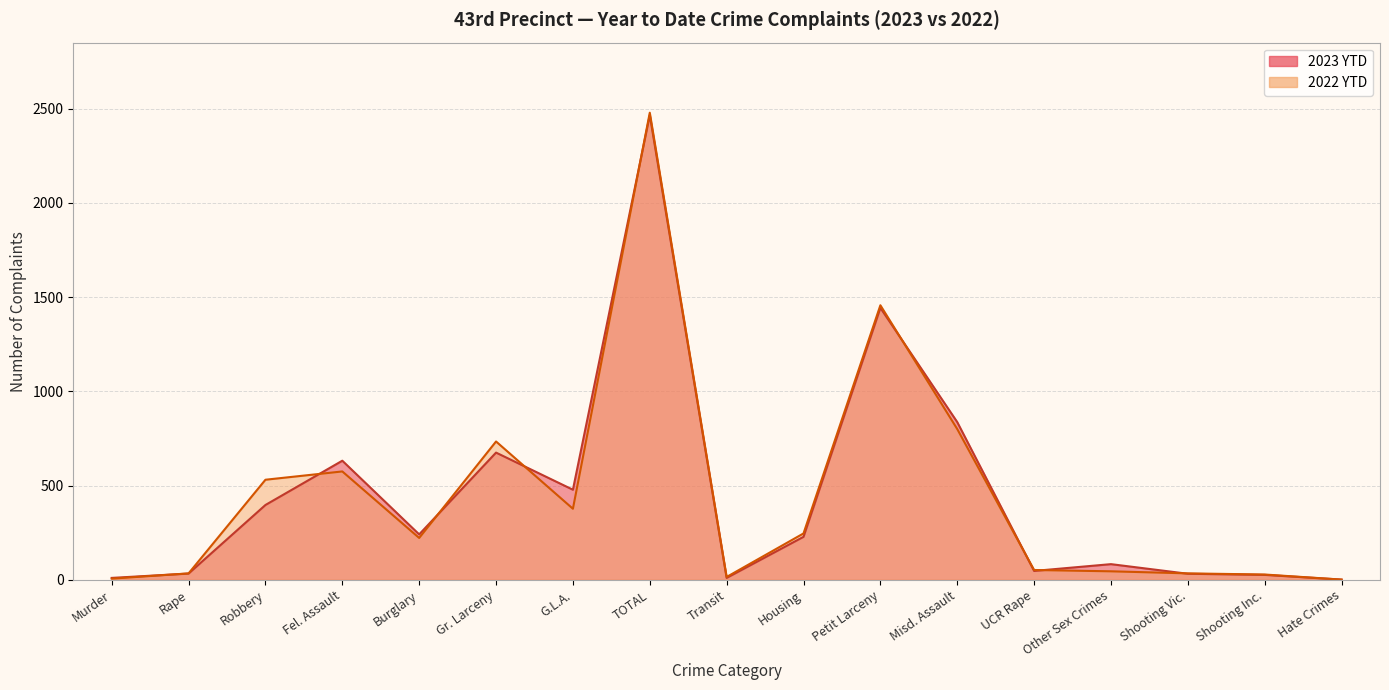

Reading right to left, what are all the values shown in this chart?

2023 YTD: 1	26	32	83	47	837	1443	228	10	2466	478	675	241	632	397	33	10
2022 YTD: 1	28	34	45	52	800	1457	246	15	2479	377	734	222	575	531	34	6